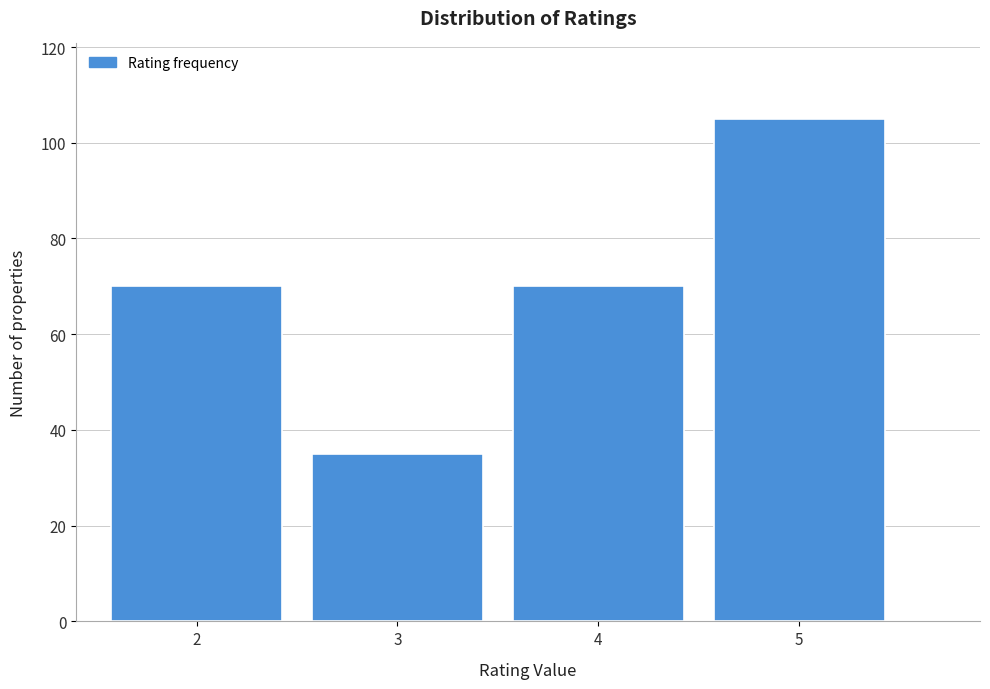

Which range on the x-axis has the tallest bar?

4.5 to 5.5